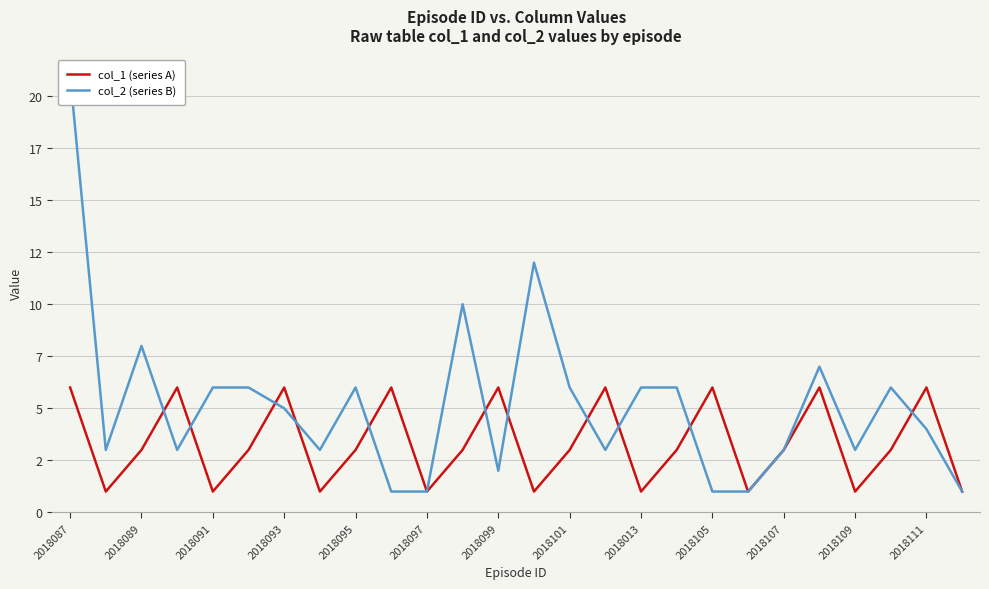

Between 2018097 and 2018111, which series saw the biggest shift?

col_2 (series B)